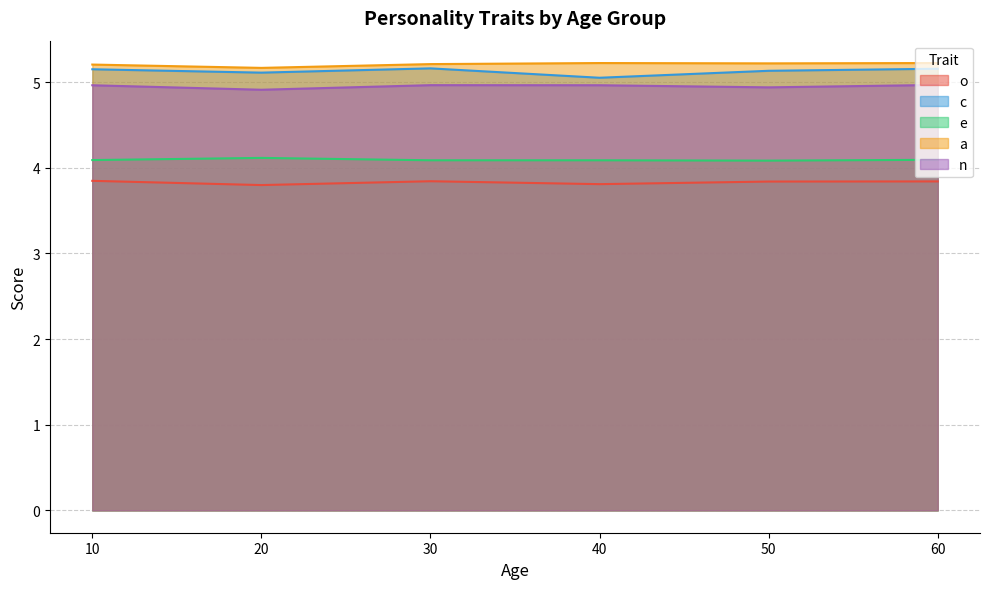

At which category does n reach its first local valley?

20